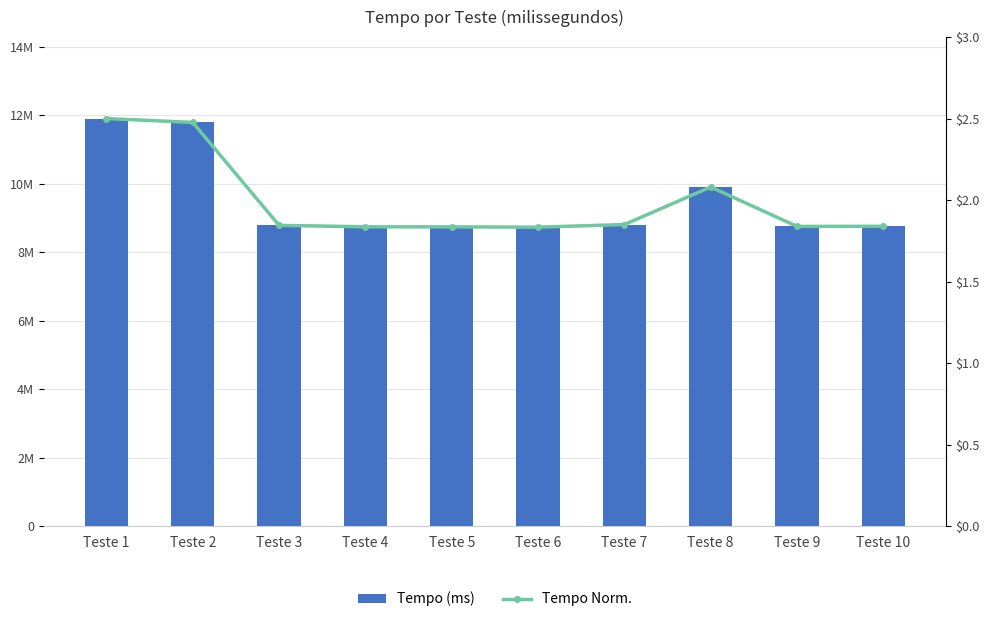

What is the maximum value shown in the chart?

11906809.0